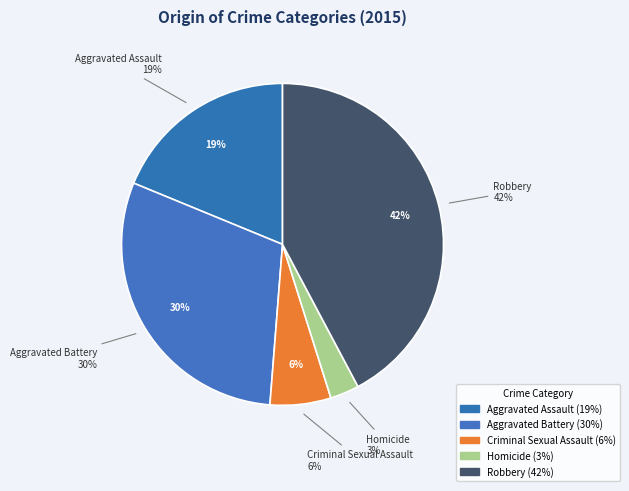

To the nearest percent, what percentage of the pie is Aggravated Battery?

30%